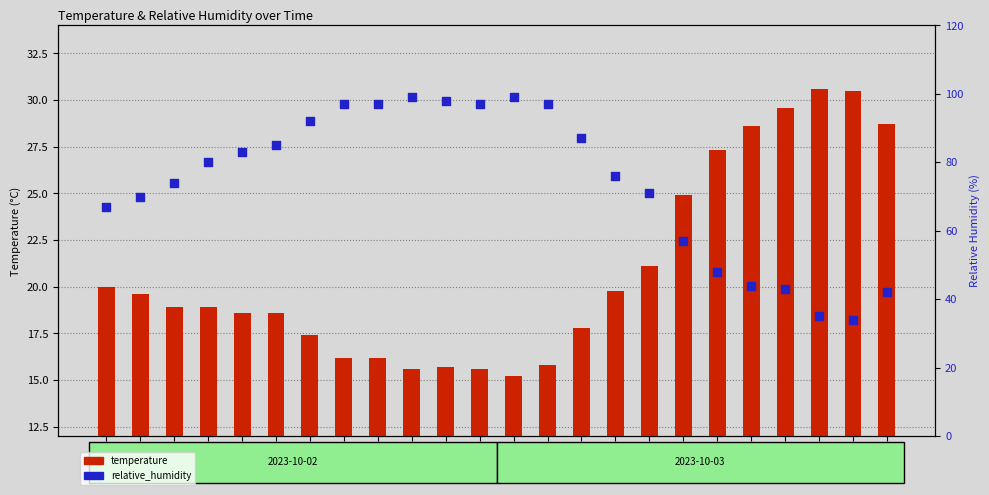

What are all the series names shown in the legend?

temperature, relative_humidity